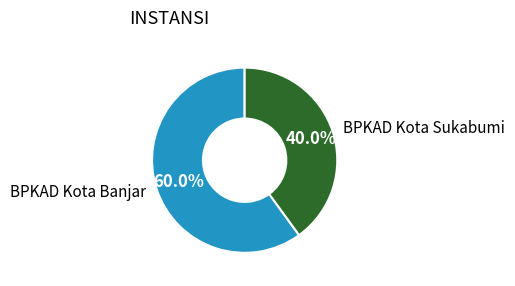

True or false: BPKAD Kota Sukabumi accounts for 30% of the total.

False